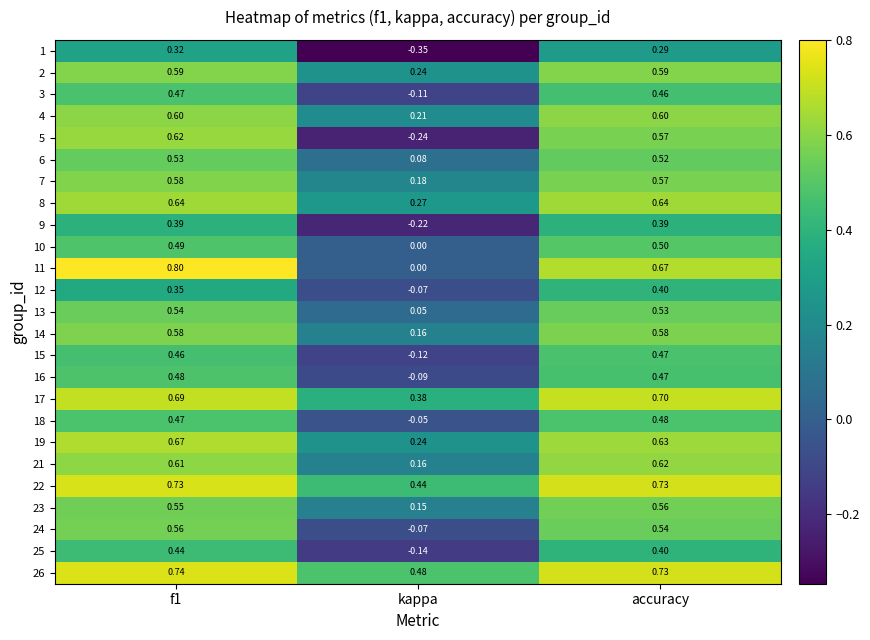

Which category has the lowest value in the 21 series?

kappa